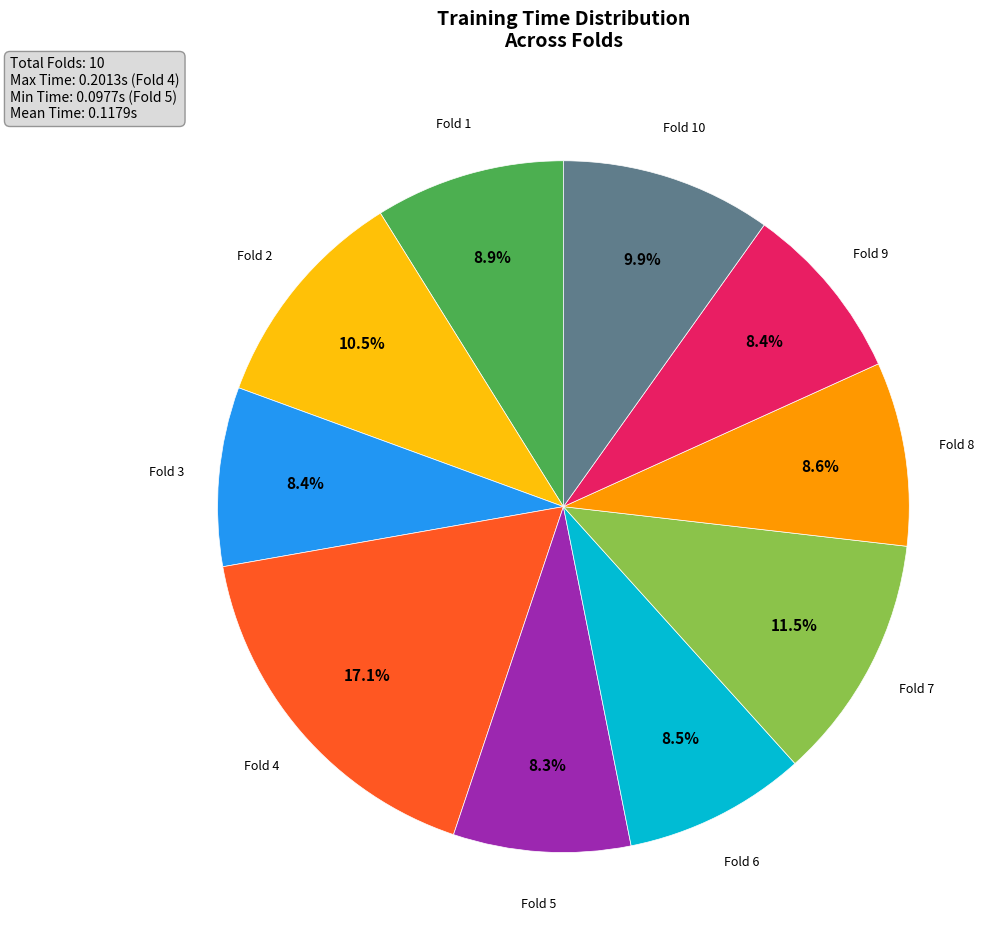

Does any single category account for the majority?

No